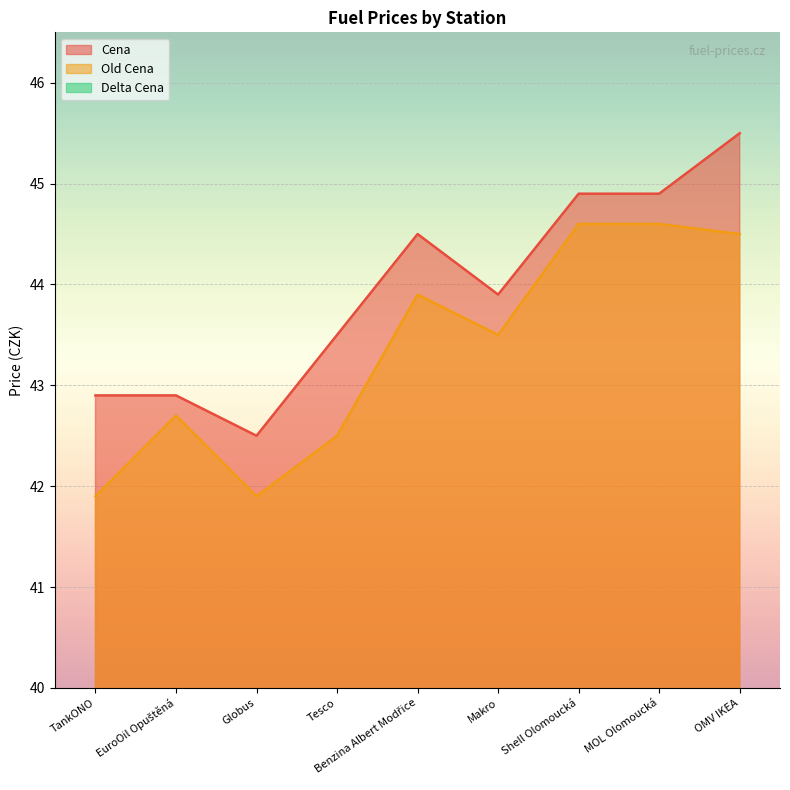

What is the label of the 4th point from the left?

Tesco